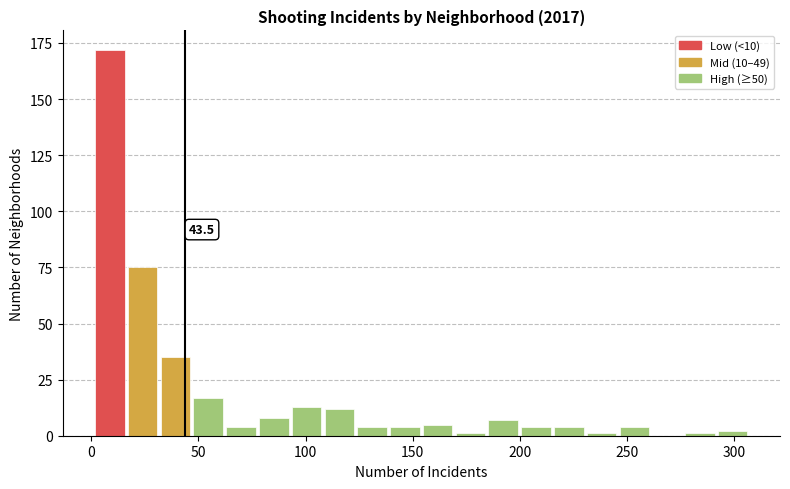

Read against the x-axis, roughly where is the centre of the tallest bar?

10